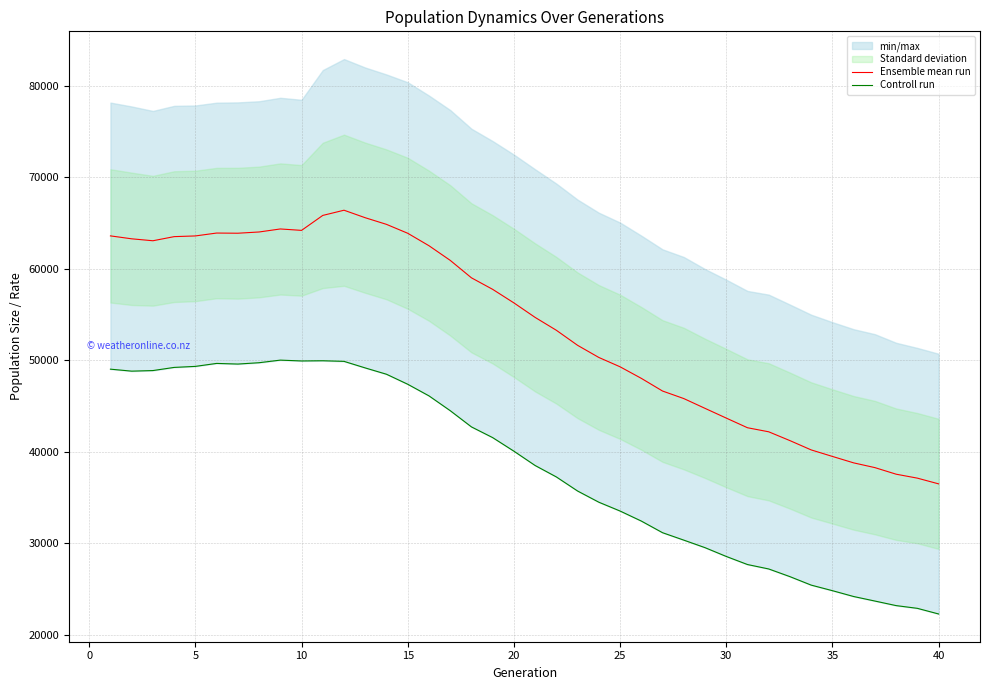

List the series in order of their overall mean, lowest first.

Controll run, Ensemble mean run